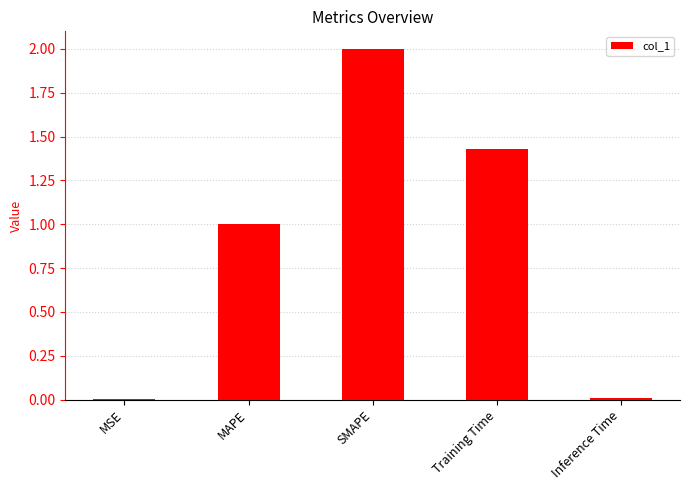

What is the sum of all values?

4.4